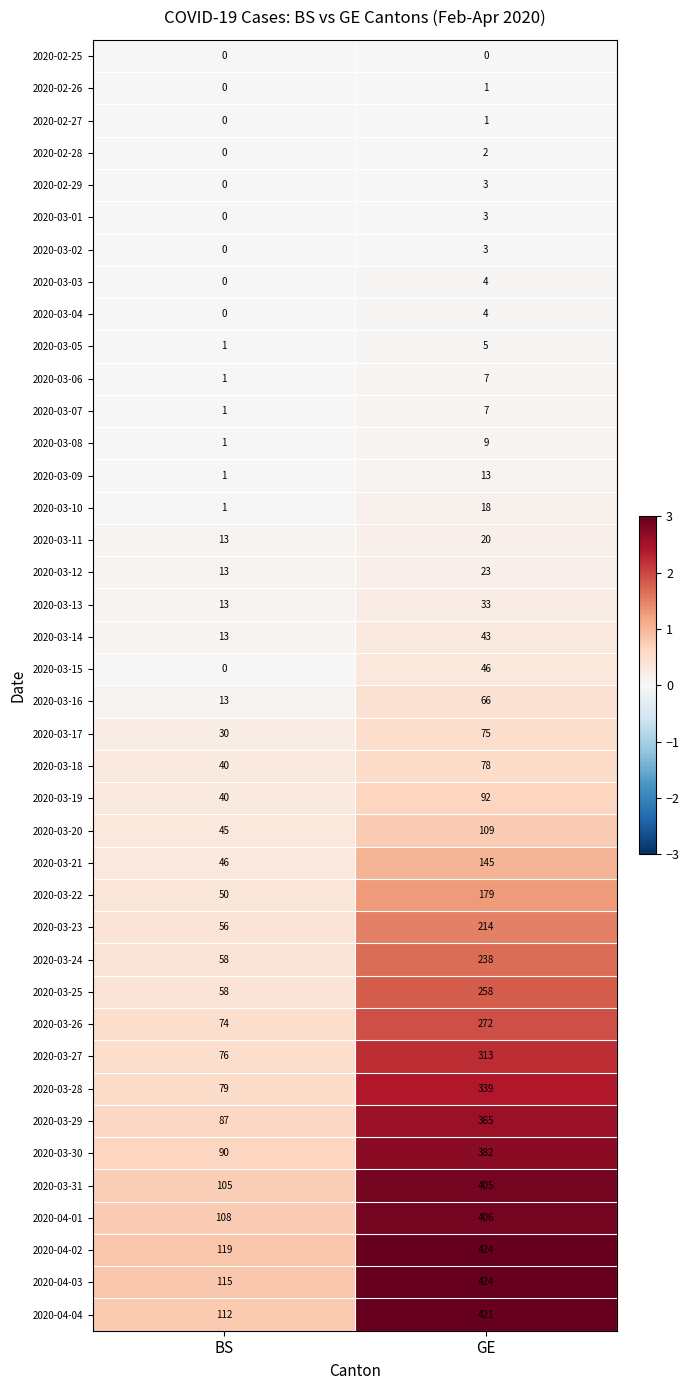

At which label does 2020-03-04 reach its peak?

GE